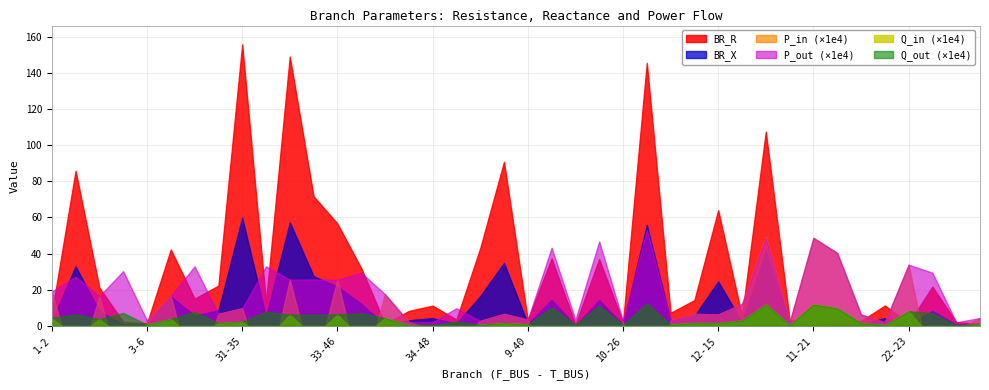

The value of P_out at 34-50 is -0.0. True or false?

False